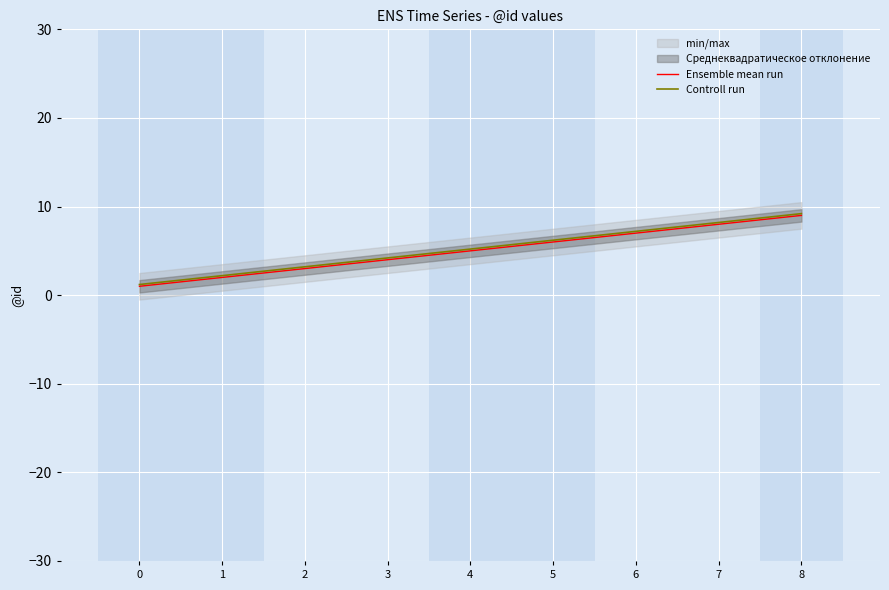

Is it true that Ensemble mean run equals 0.7 at 1?

False